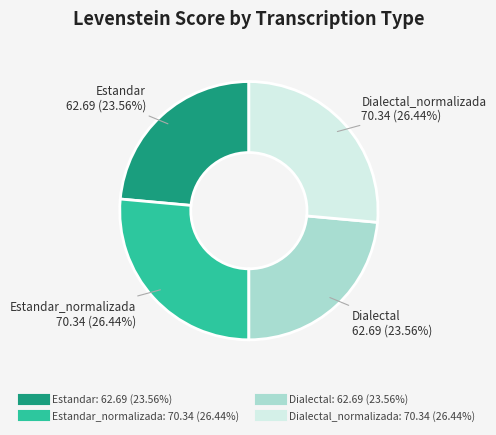

Does any single category account for the majority?

No